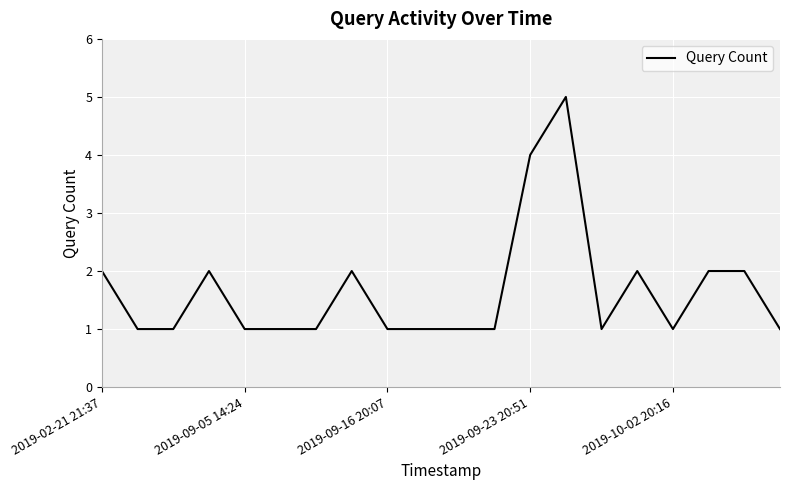

What is the greatest value displayed?

5